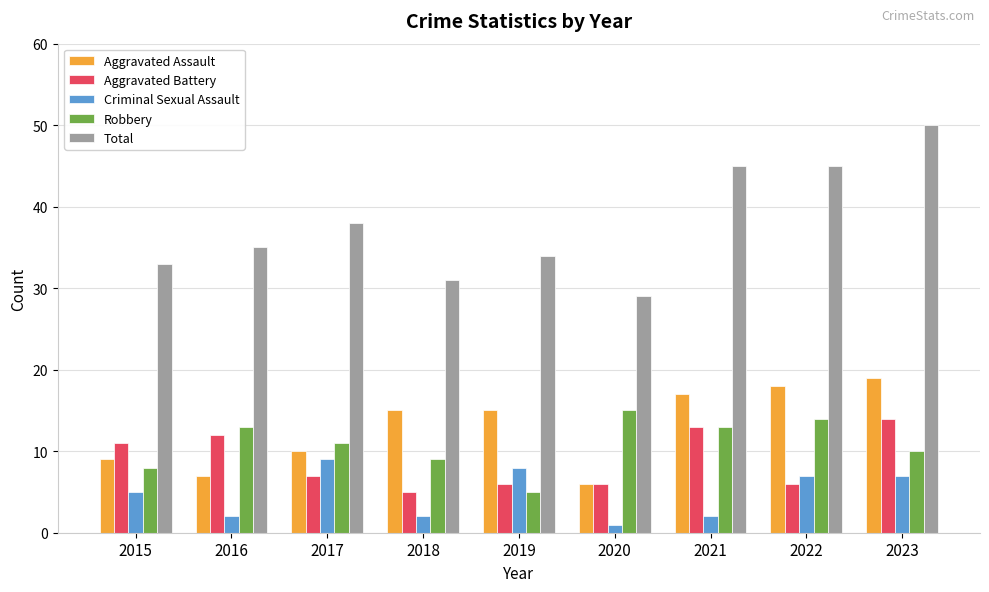

At which label does Total reach its minimum?

2020